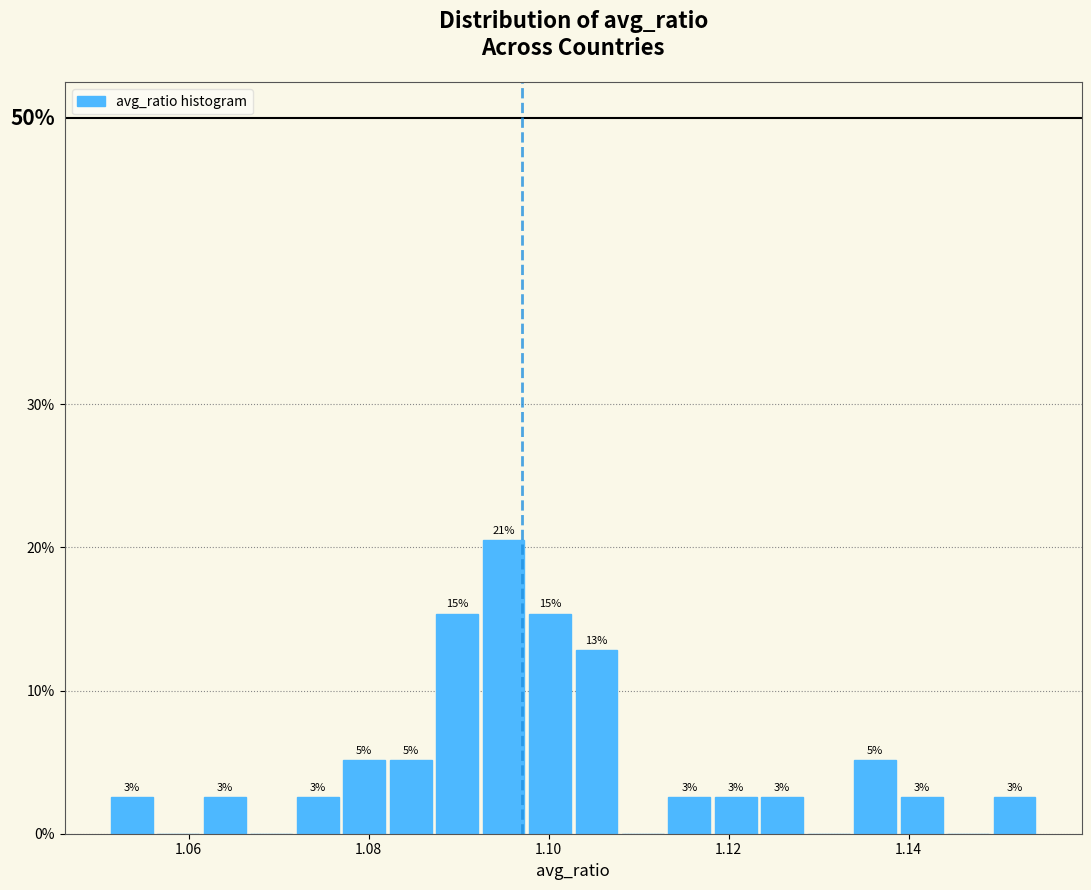

Around what value on the x-axis is the tallest bar? Give the approximate position of its centre, as read against the axis.

1.094